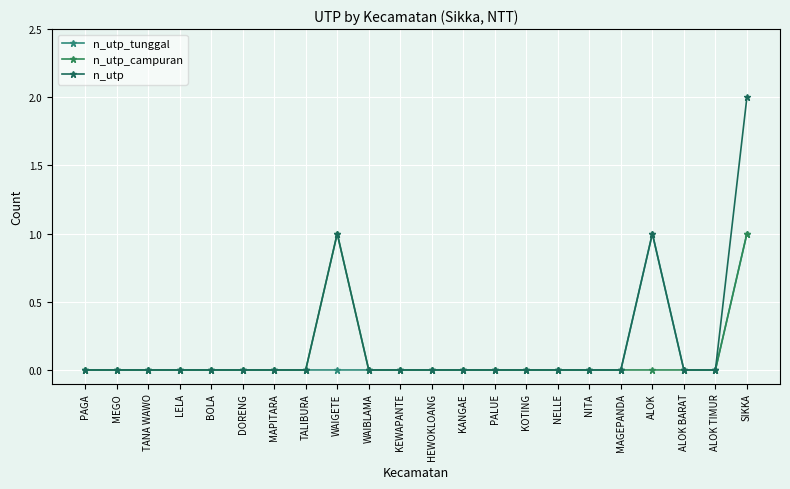

Which series has the largest range (max minus min)?

n_utp